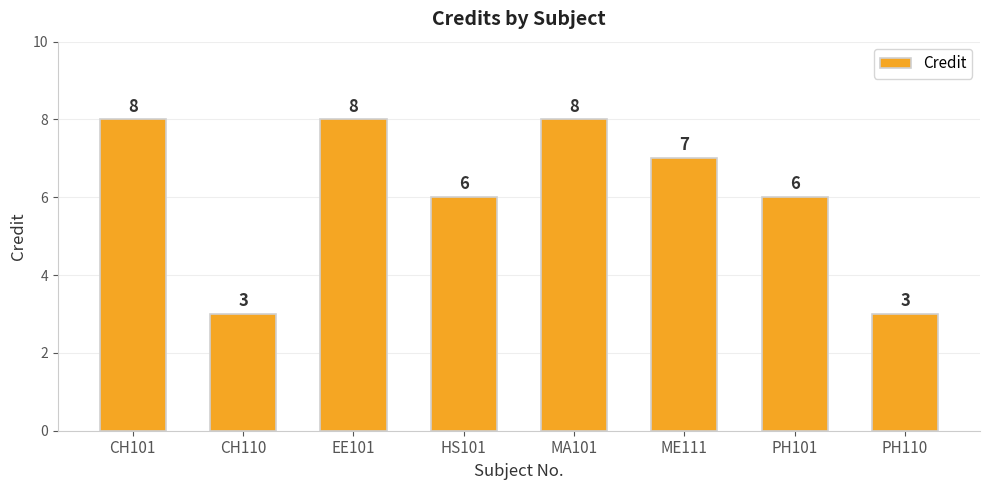

What is the label of the 5th bar from the left?

MA101